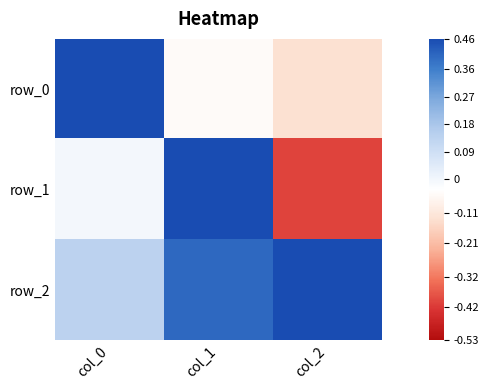

What is the minimum value shown in the chart?

-0.4